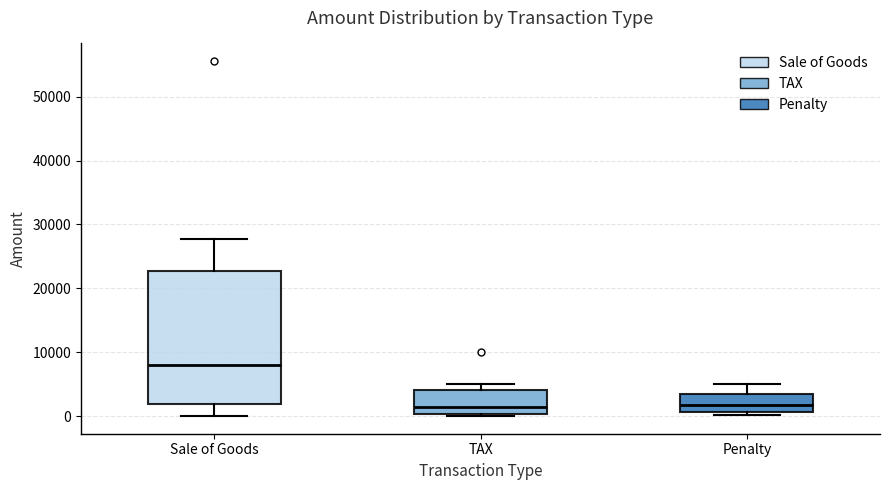

Where does the median line of the box for Sale of Goods sit on the y-axis? The values are not printed on the chart, so give them approximately, as read against the axis.

8000